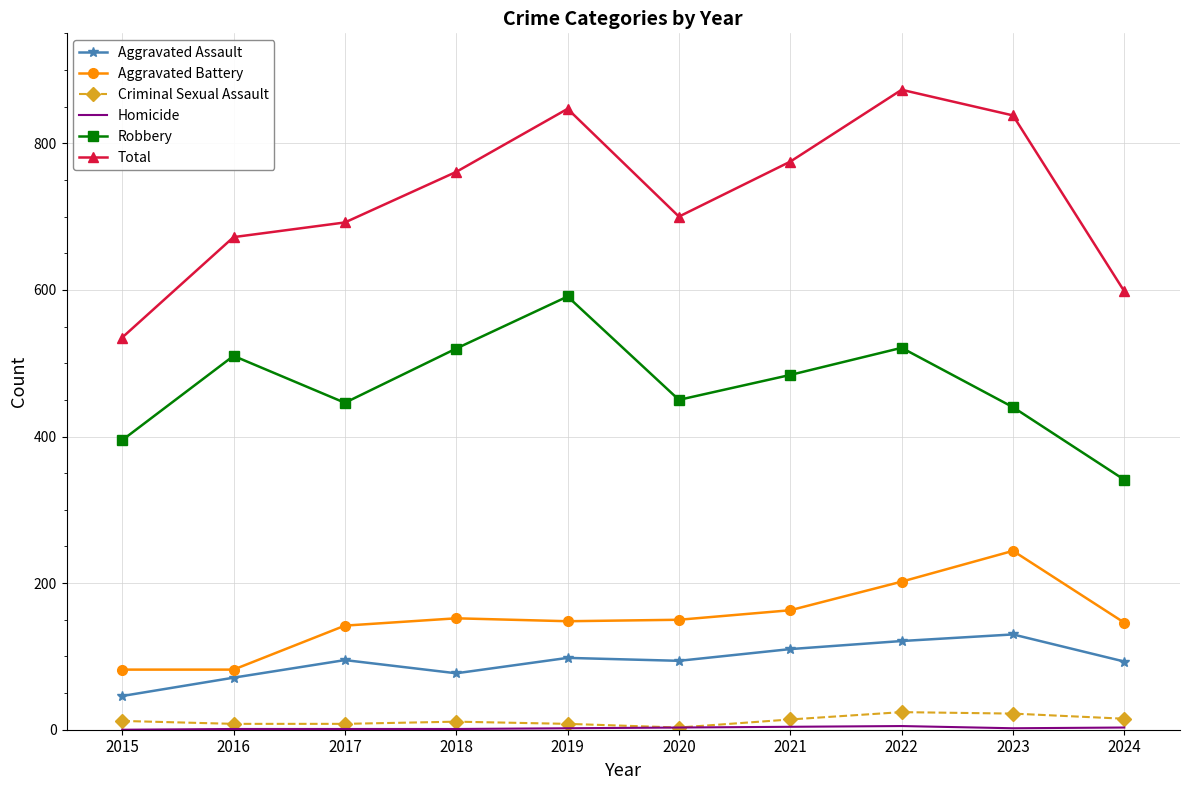

True or false: Criminal Sexual Assault and Aggravated Battery cross at least once.

False